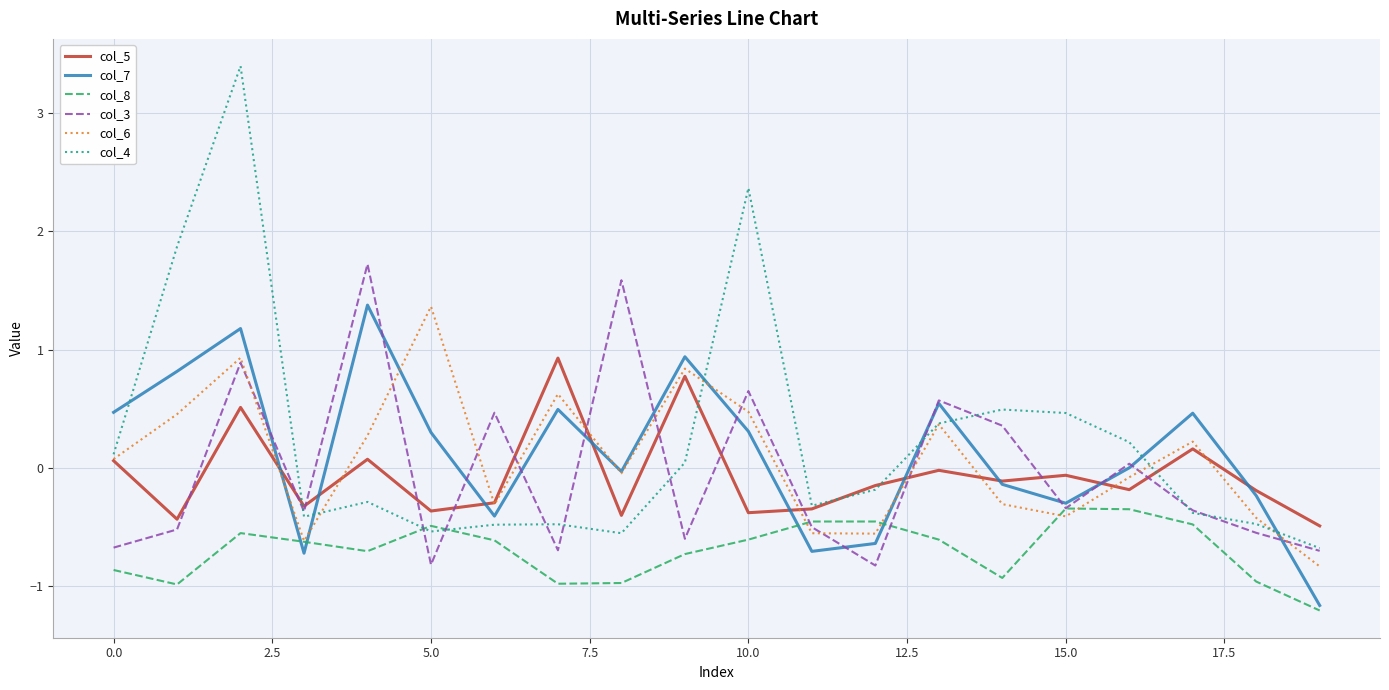

What is the highest value of the col_6 series?

1.4